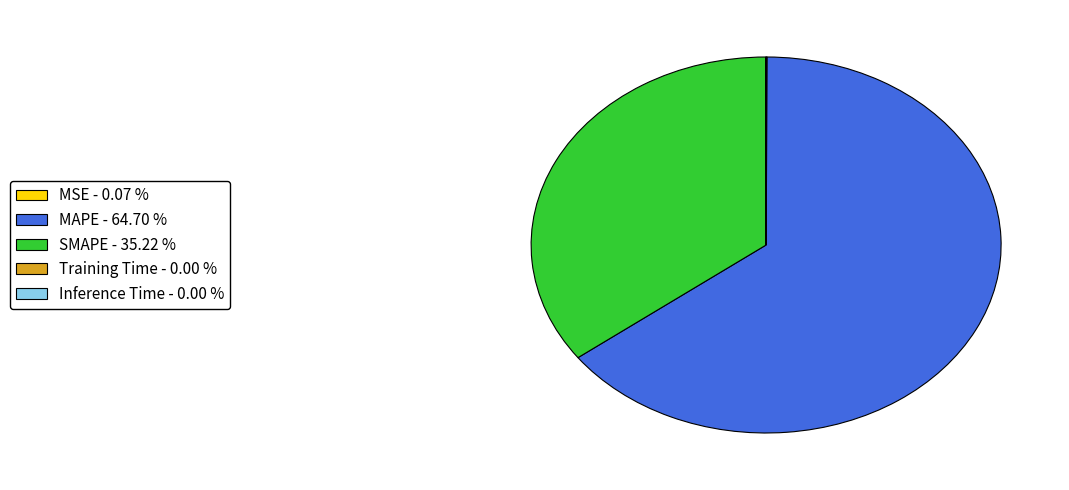

Is there a majority slice in this chart?

Yes